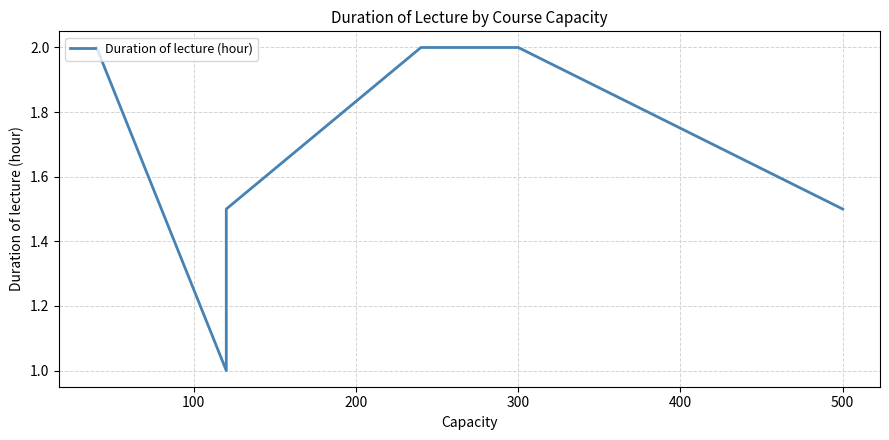

The value at 200 is 2.2. True or false?

False